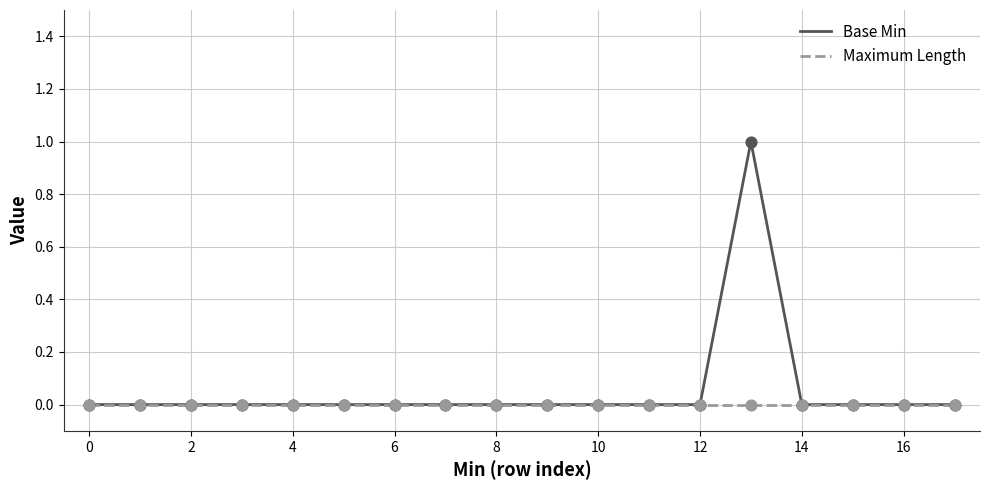

What are all the series names shown in the legend?

Base Min, Maximum Length